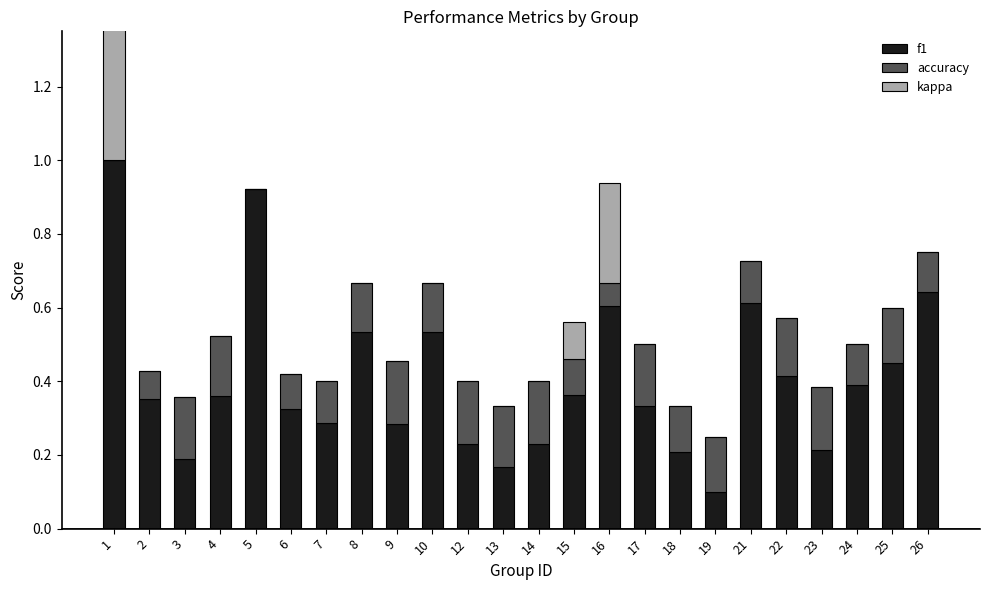

The f1 series shows 1.1 at 16. True or false?

False